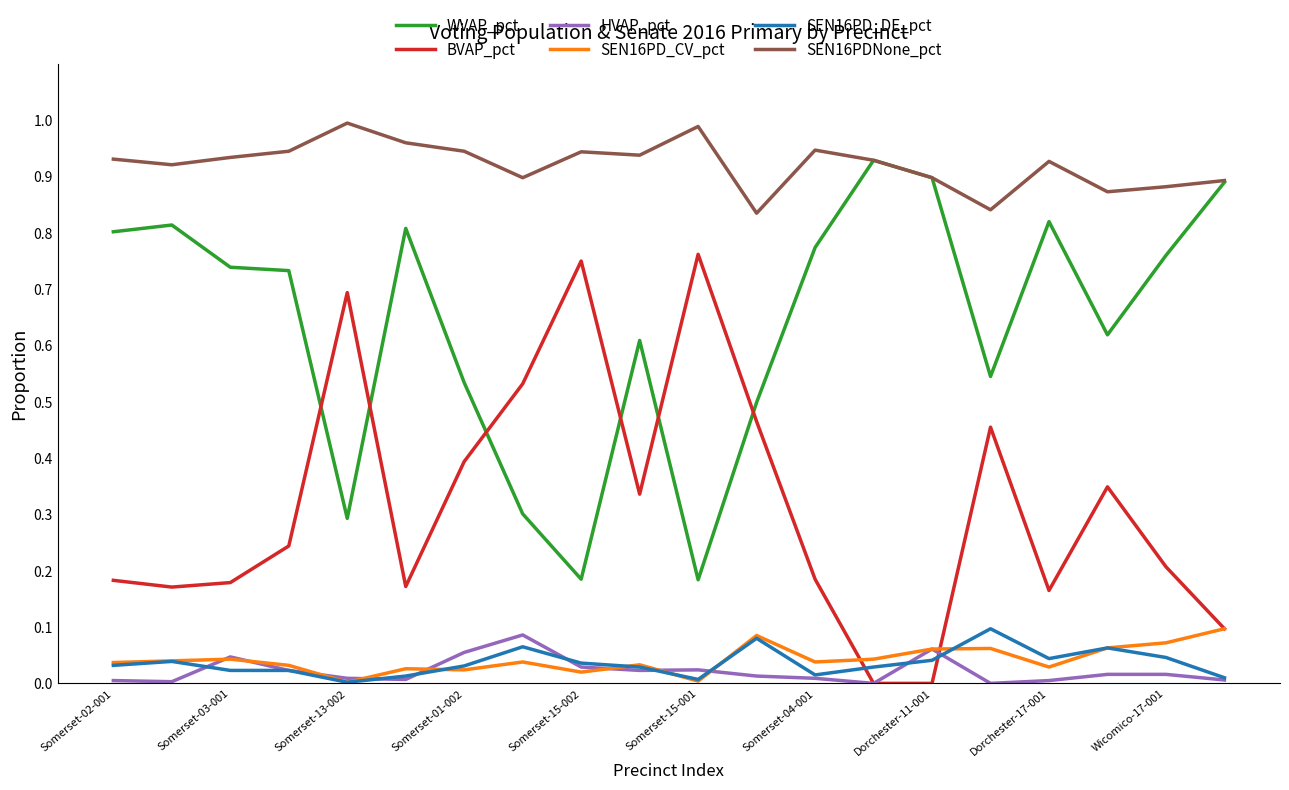

In HVAP_pct, how many points are lower than both neighbors (excluding endpoints)?

5